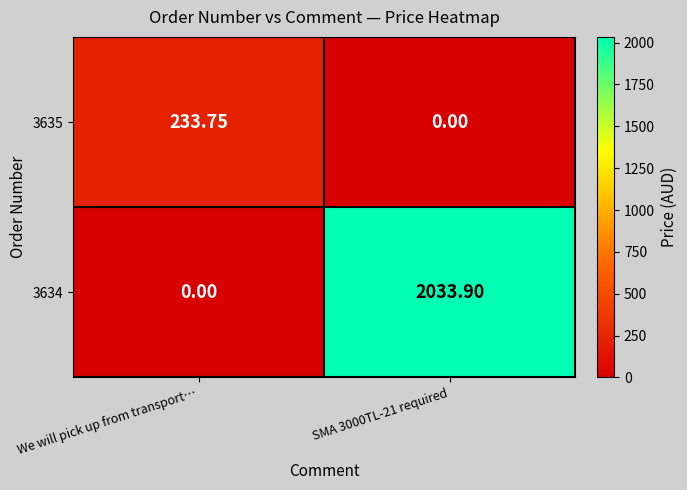

Which category has the highest value in the 3635 series?

We will pick up from transport…